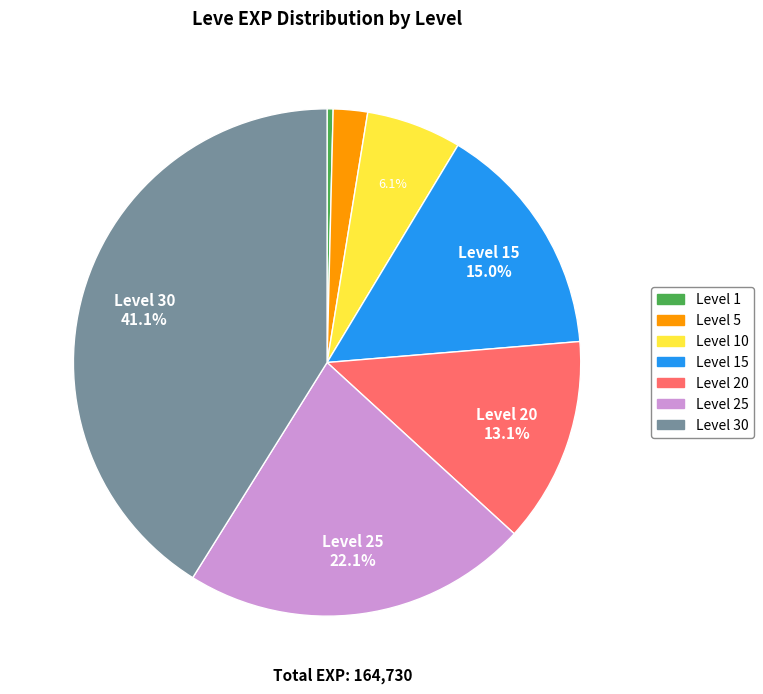

Which slice is the largest?

Level 30